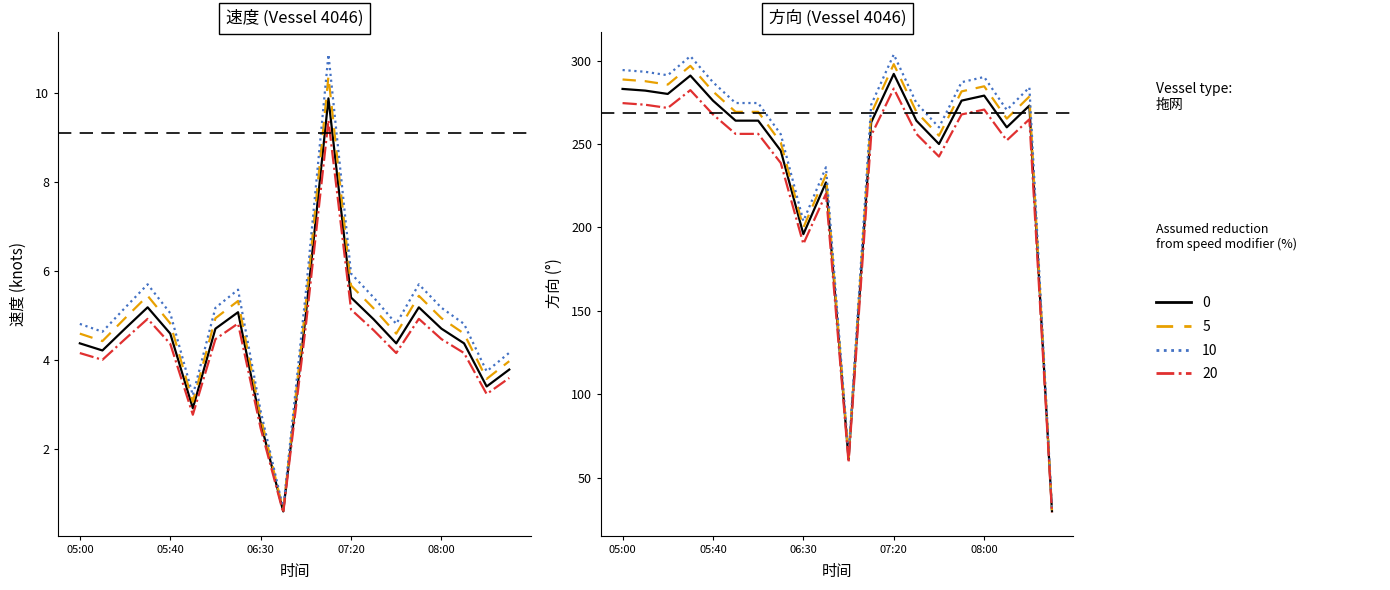

True or false: 方向 has more than 2 points higher than both neighbors.

True